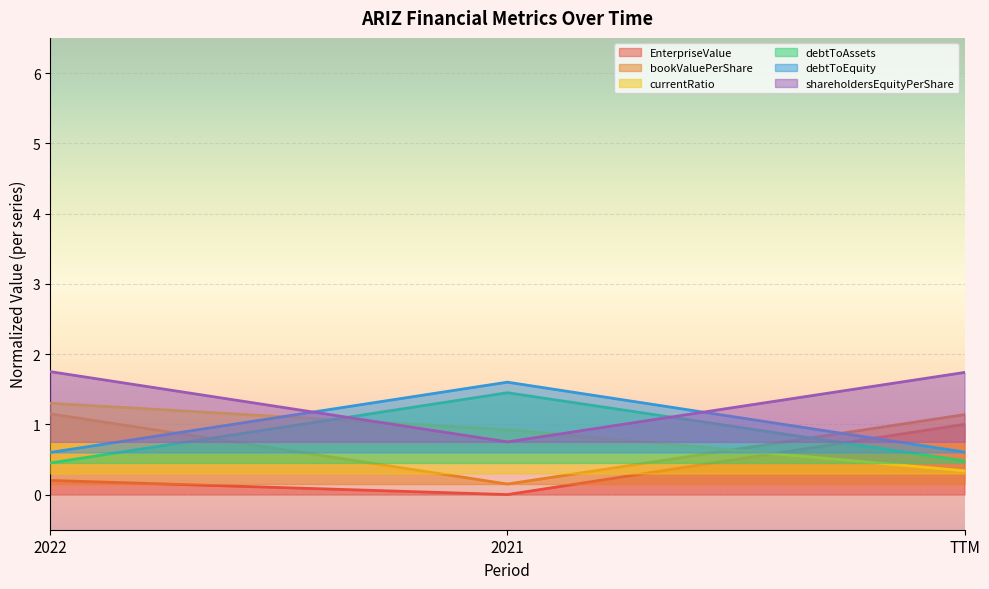

What is the label of the 2nd point from the left?

2021